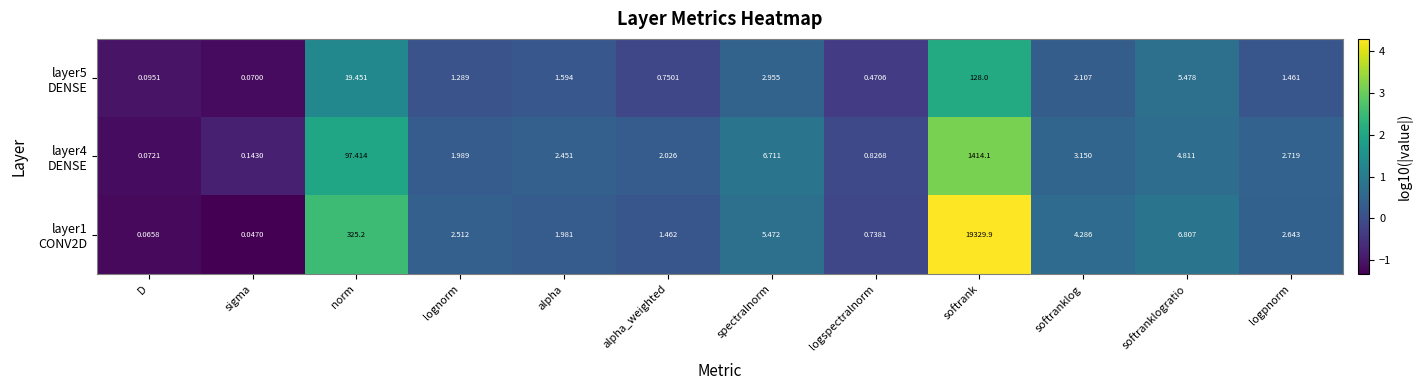

Which category has the highest value across all series?

softrank